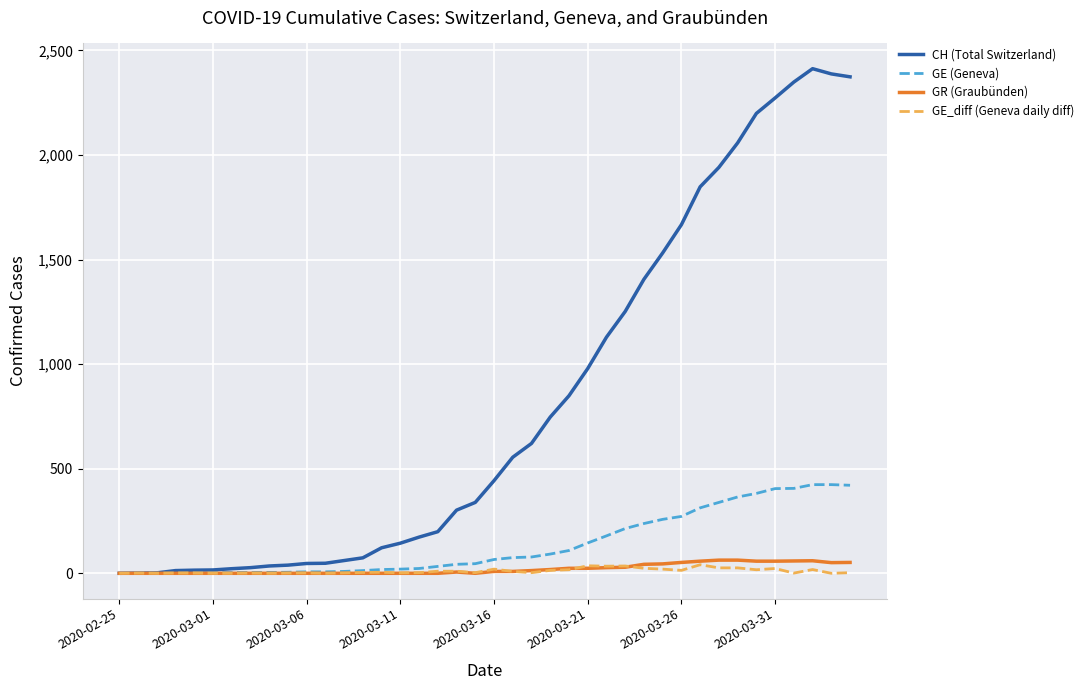

How many lines are shown in the chart?

4